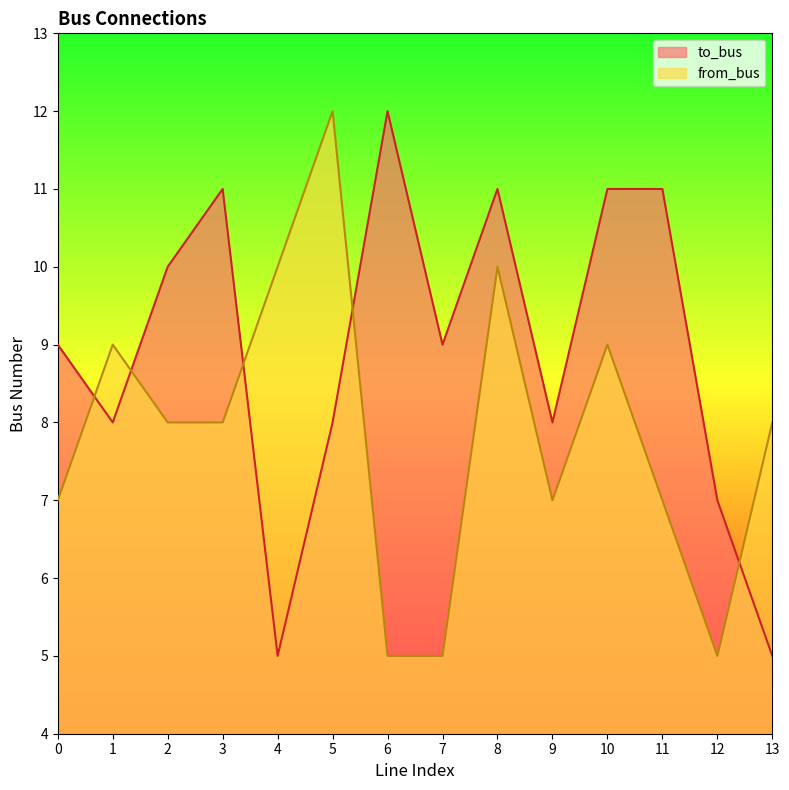

What is the difference between the maximum and minimum values in the to_bus series?

7